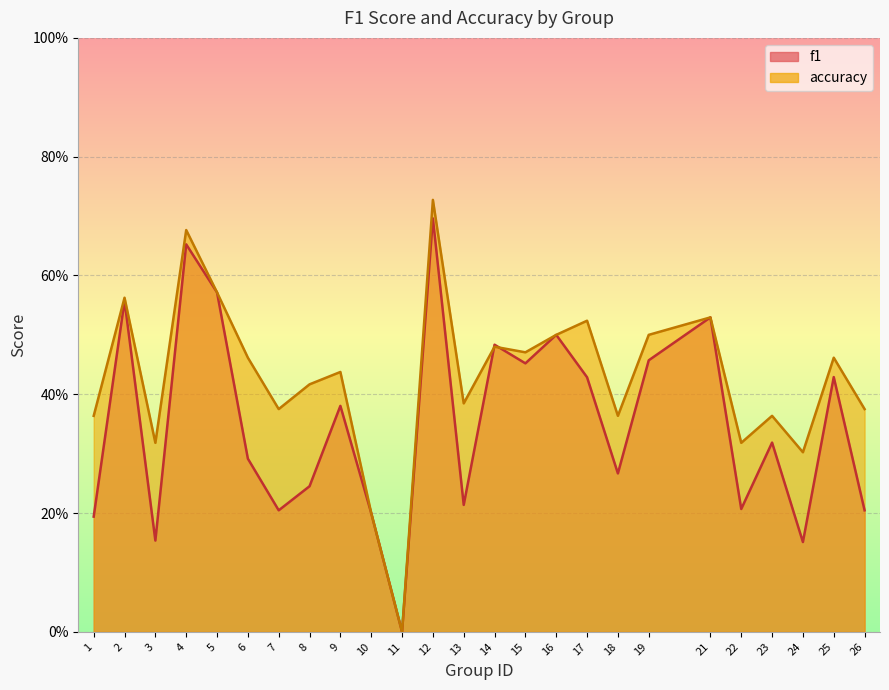

How many intersections are there between f1 and accuracy?

2